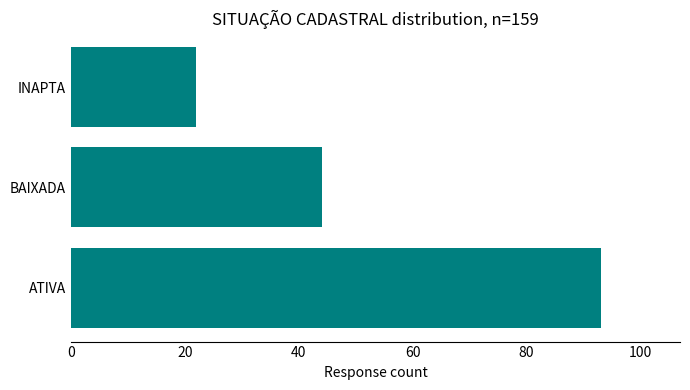

Rank the categories by value from highest to lowest.

ATIVA, BAIXADA, INAPTA